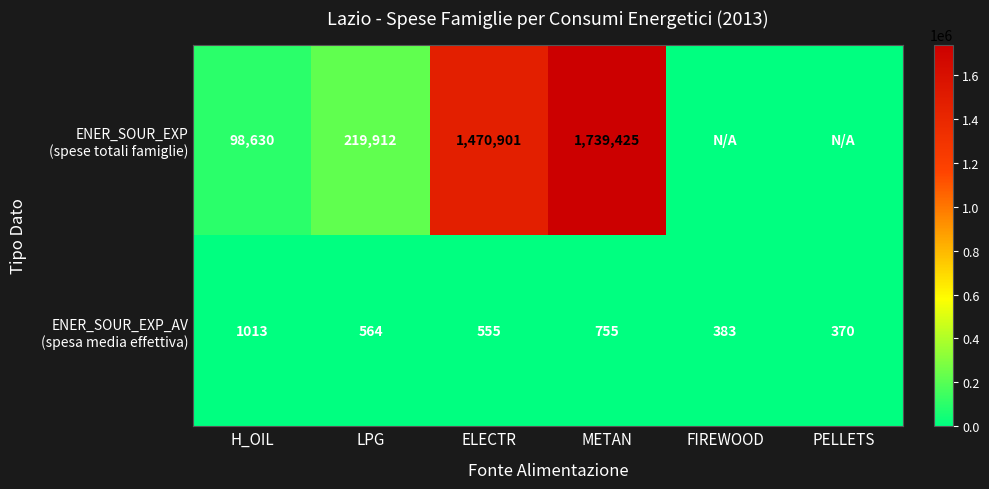

What is the difference between the highest and lowest values at METAN?

1738670